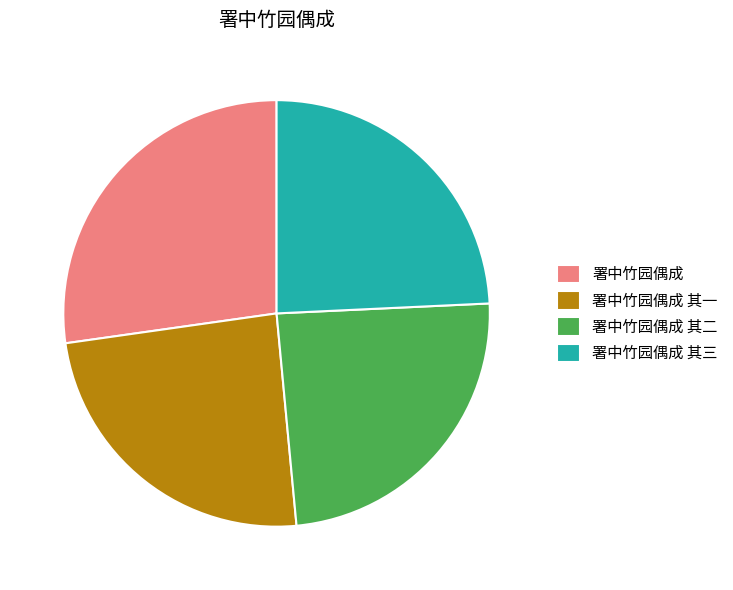

Which slice is the largest?

署中竹园偶成